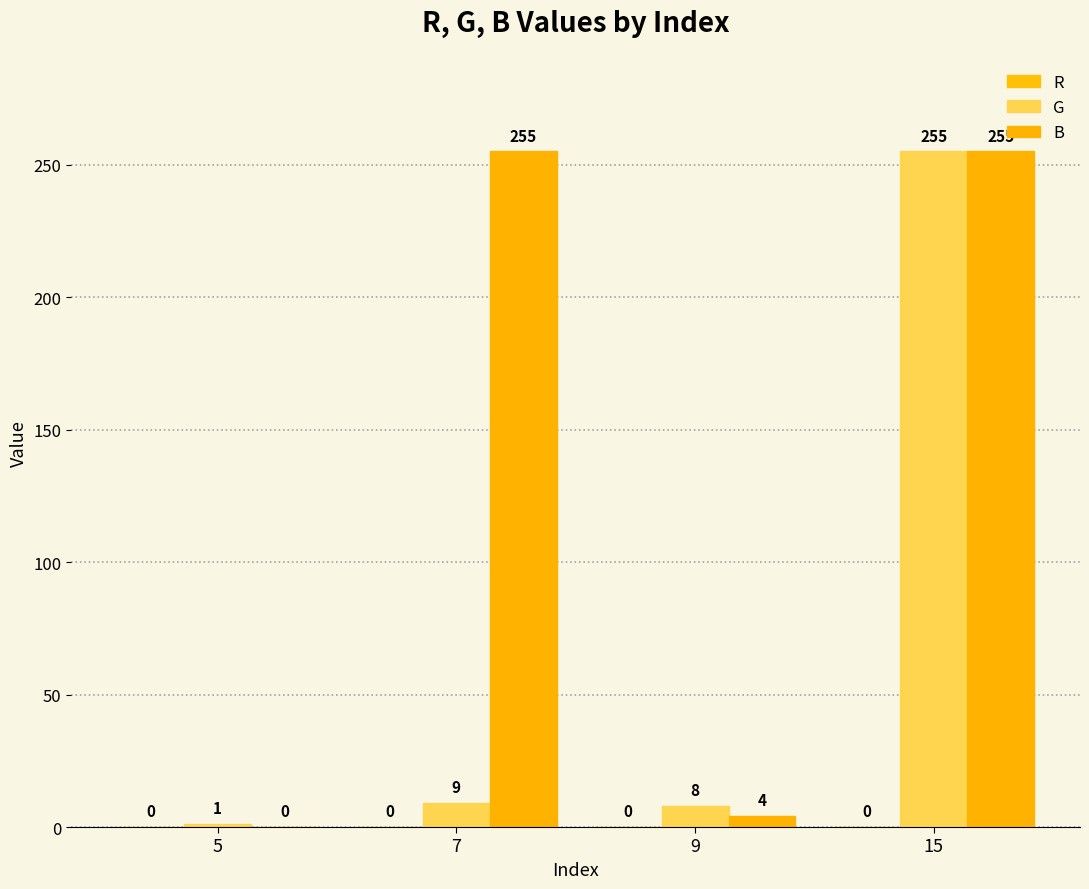

At 9, list the series in order from smallest to largest.

R, B, G